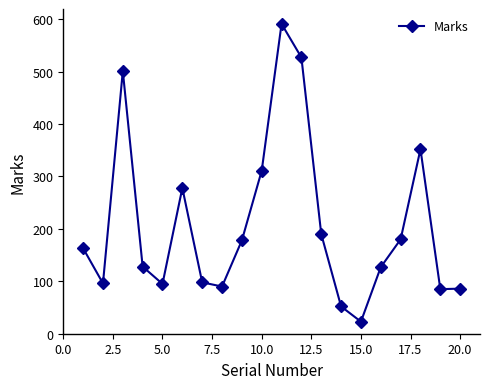

How many points are higher than both their immediate neighbors (excluding endpoints)?

4